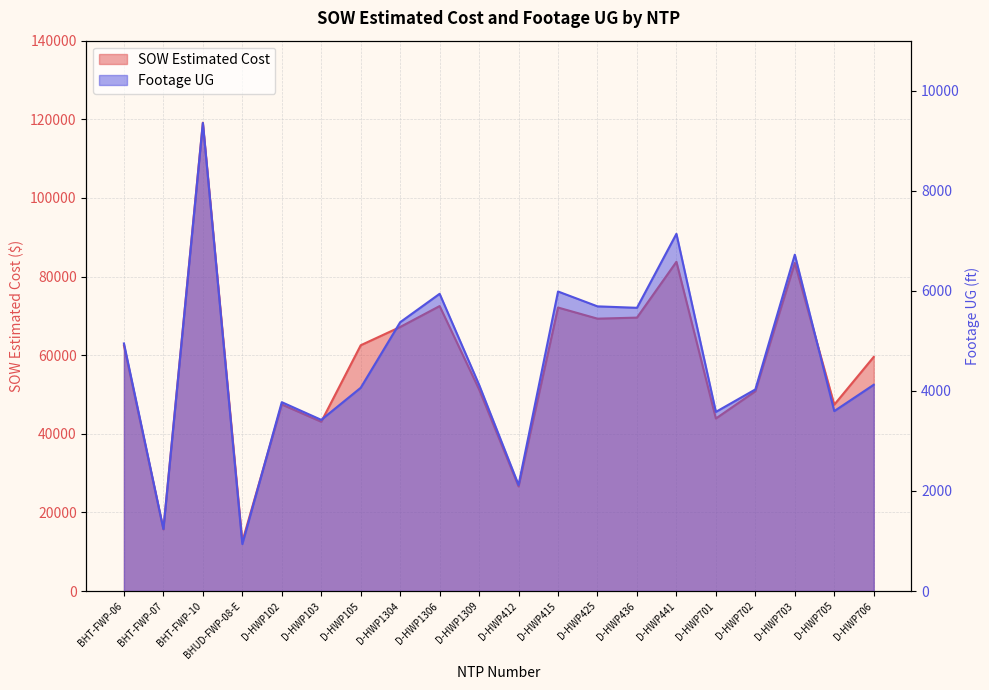

What is the sum of all Footage UG values?

91835.0